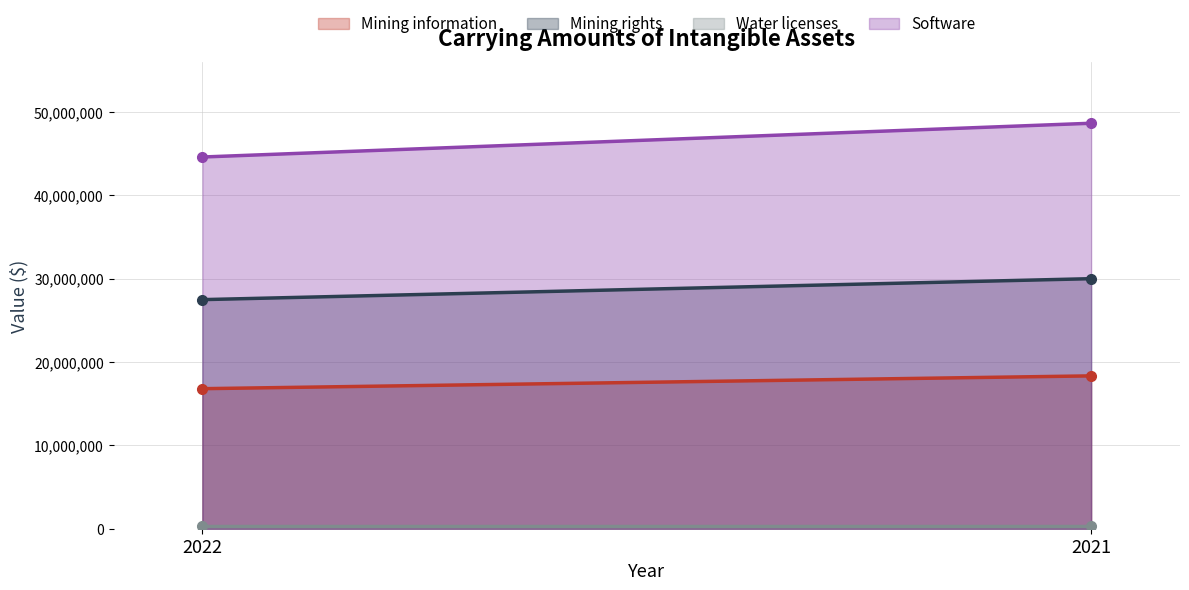

Rank the series by their maximum value, from lowest to highest.

Water licenses, Mining information, Mining rights, Software